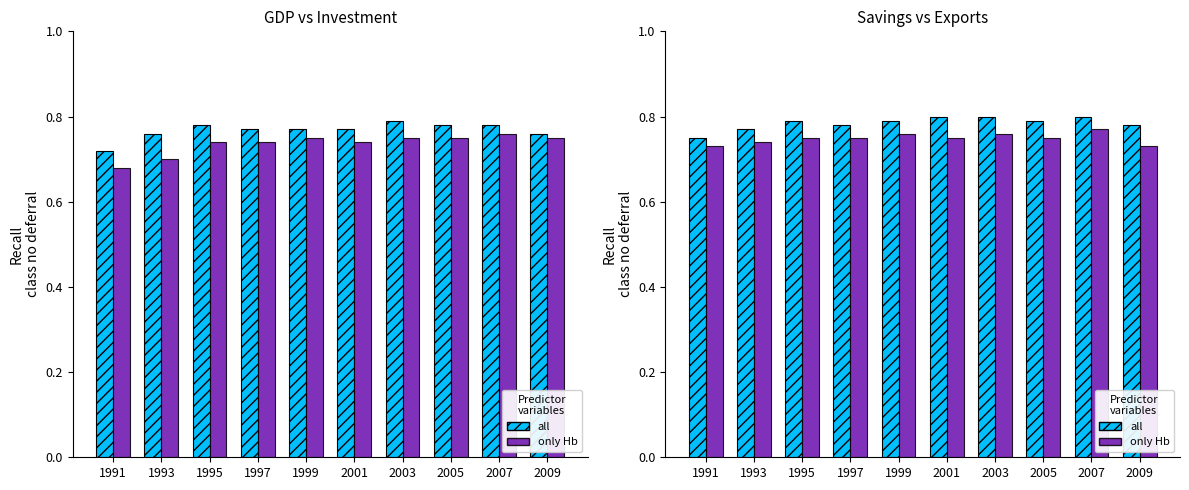

What is the maximum value shown in the chart?

0.8